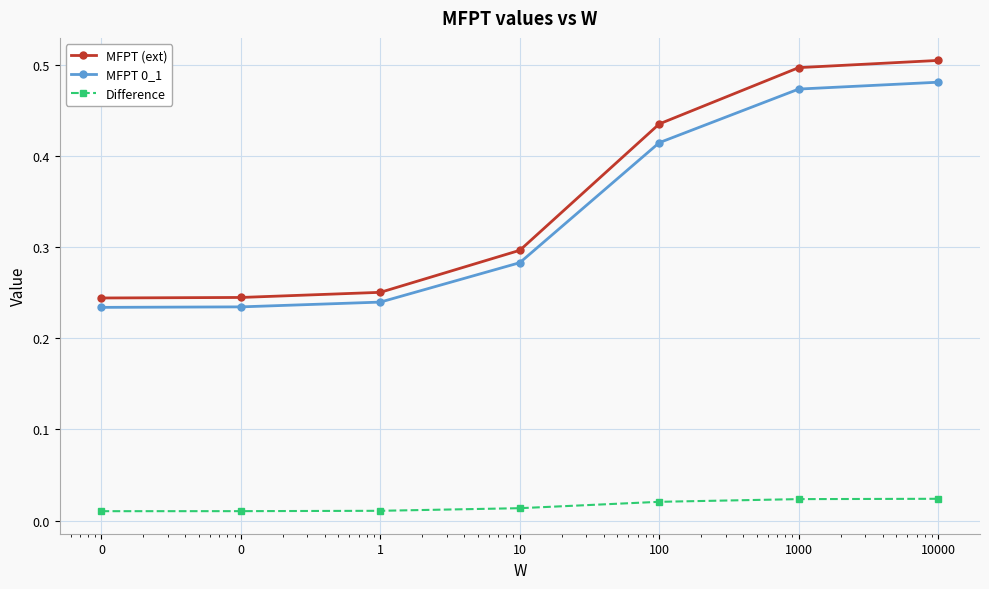

Which series has the widest spread of values?

MFPT (ext)